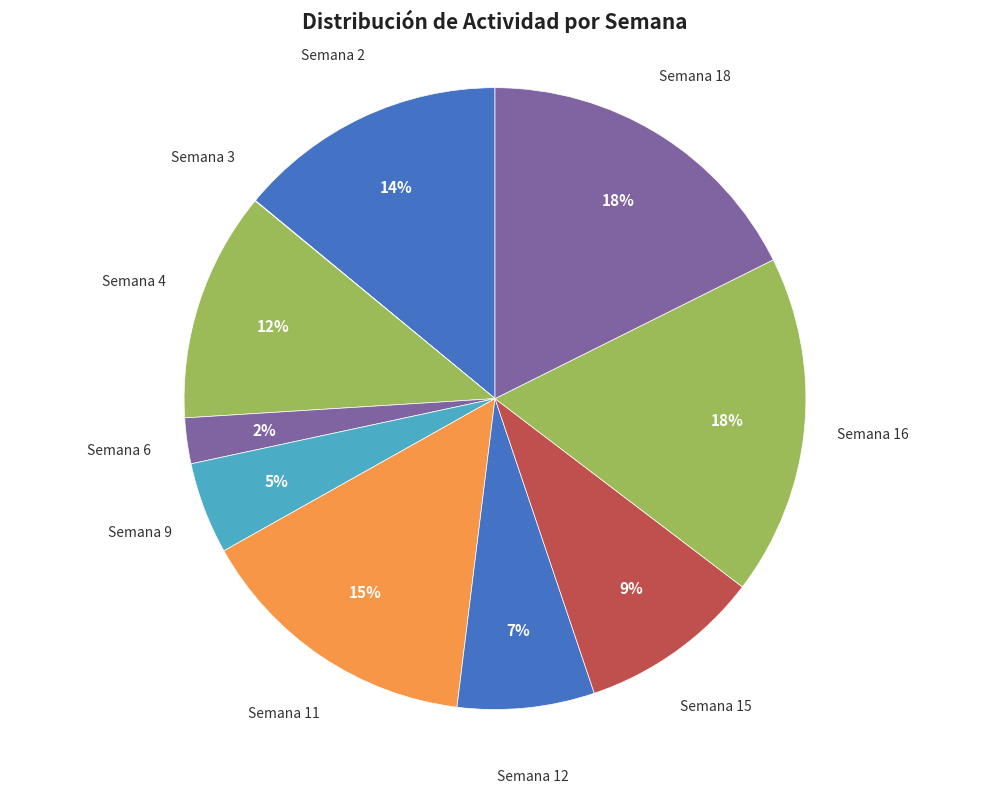

The Semana 15 slice represents 9% of the pie. True or false?

True